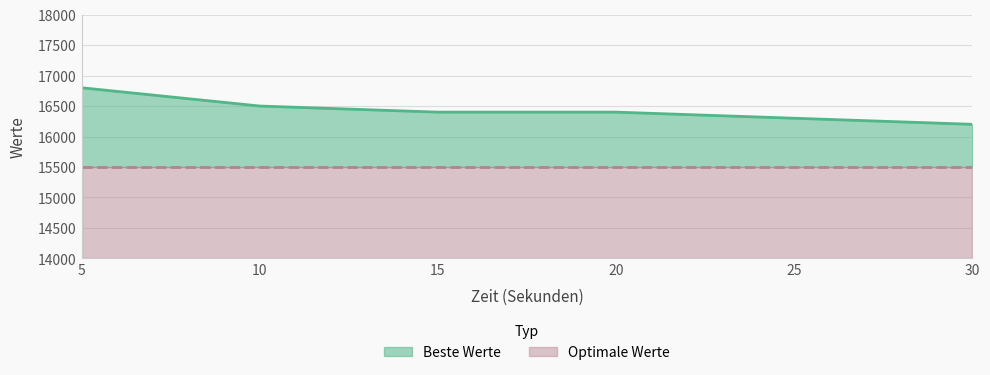

Read the value at 15, to the nearest 50.

16400